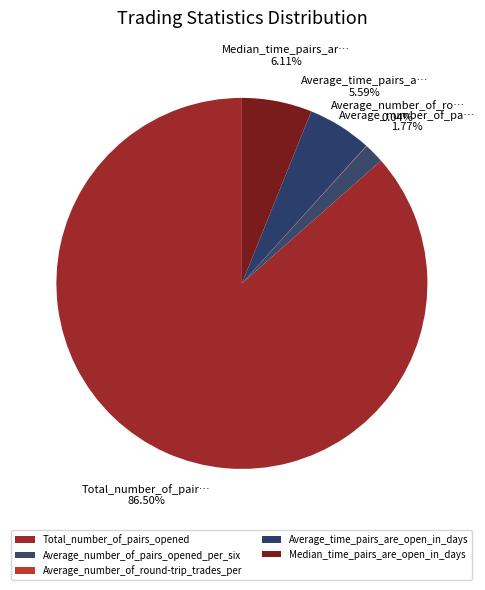

Does Average_time_pairs_are_open_in_days represent more than half of the total?

No